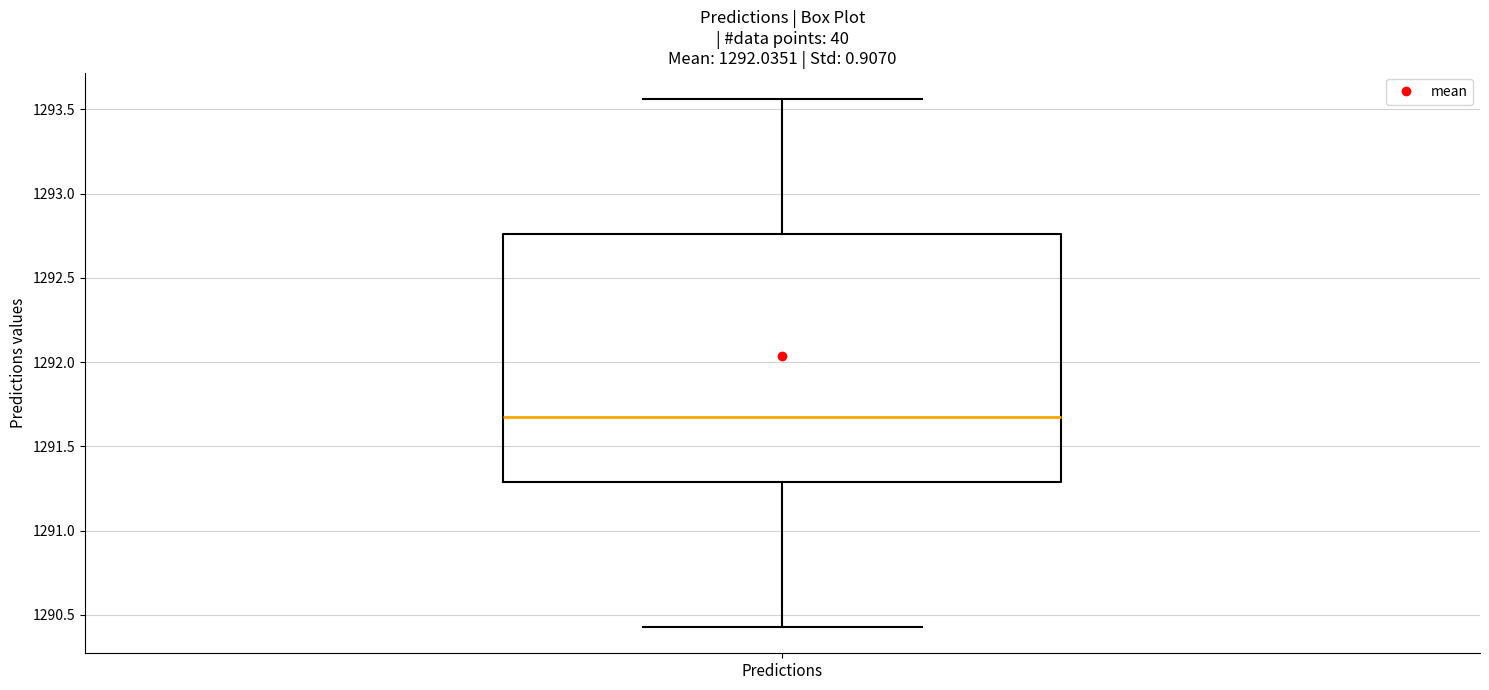

Read this box plot against the y-axis: the position of the median line, the range covered by the box, and the ends of both whiskers. The values are not printed on the chart, so give them approximately, as read against the axis.

median 1291.70, box 1291.30 to 1292.75, whiskers 1290.45 to 1293.55